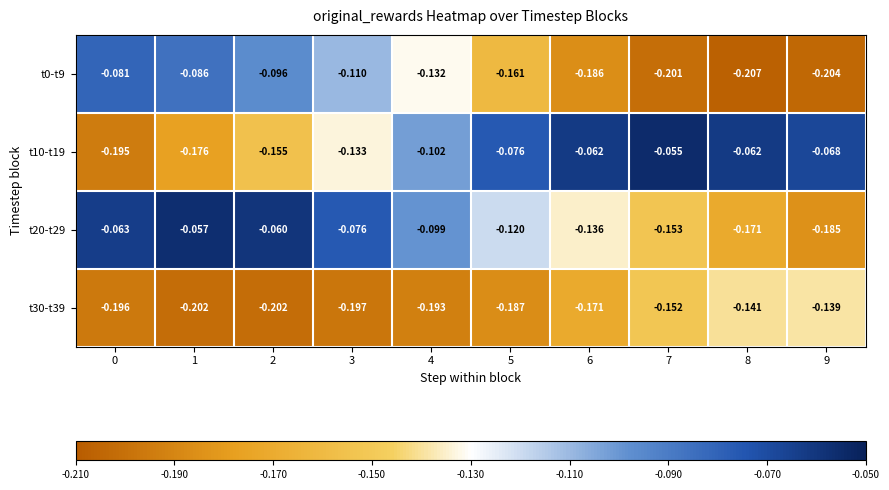

Which series changed the most between 3 and 8?

t0-t9